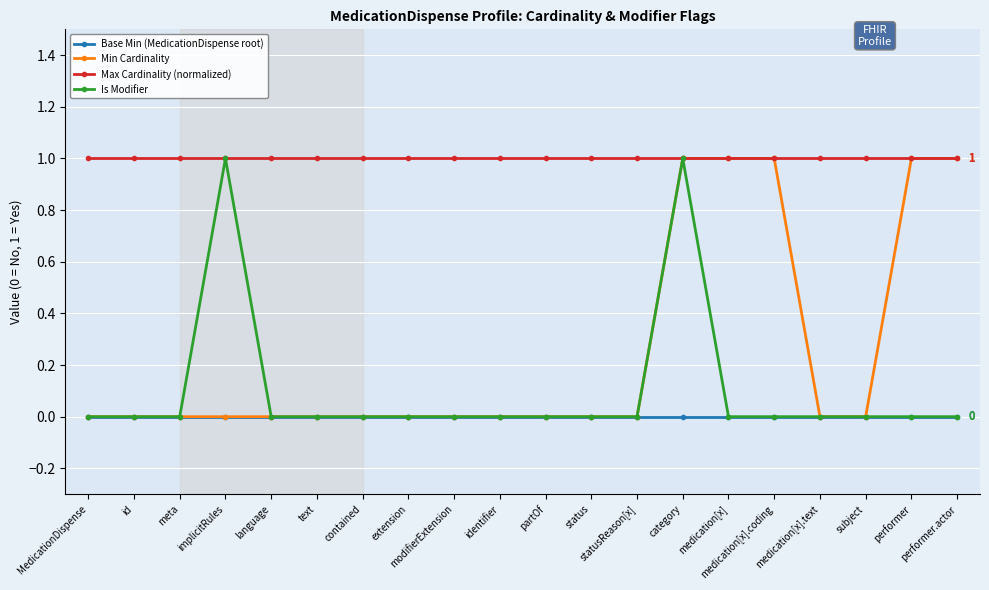

Is the value of Base Min (MedicationDispense root) at implicitRules greater than the value of Max Cardinality (normalized) at medication[x]?

No